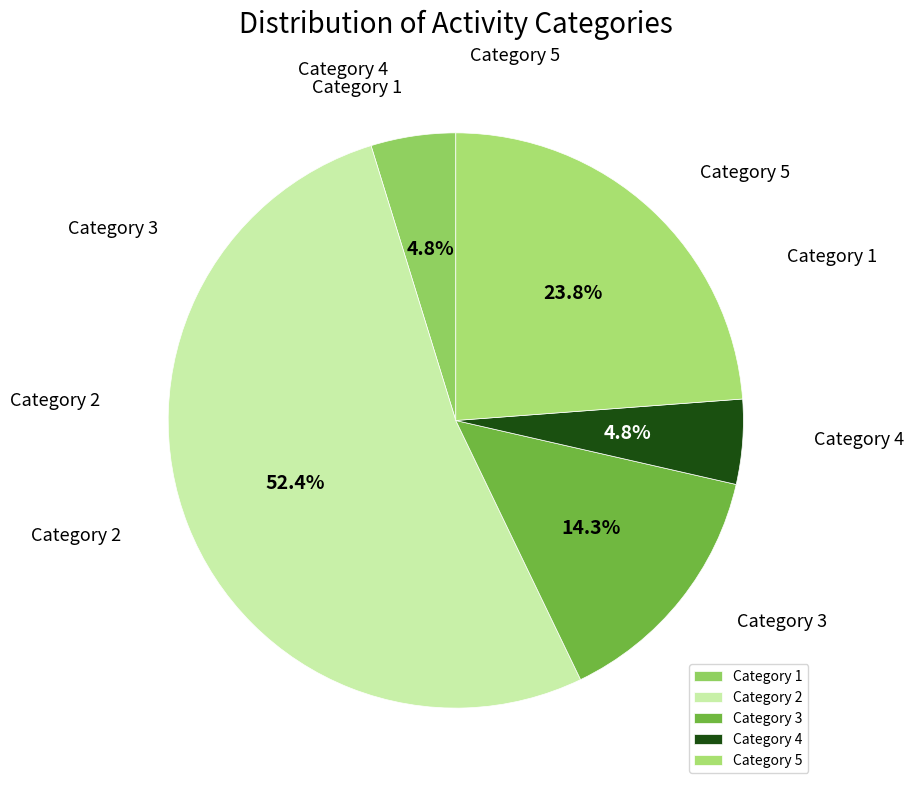

Which category has the biggest portion of the pie?

Category 2